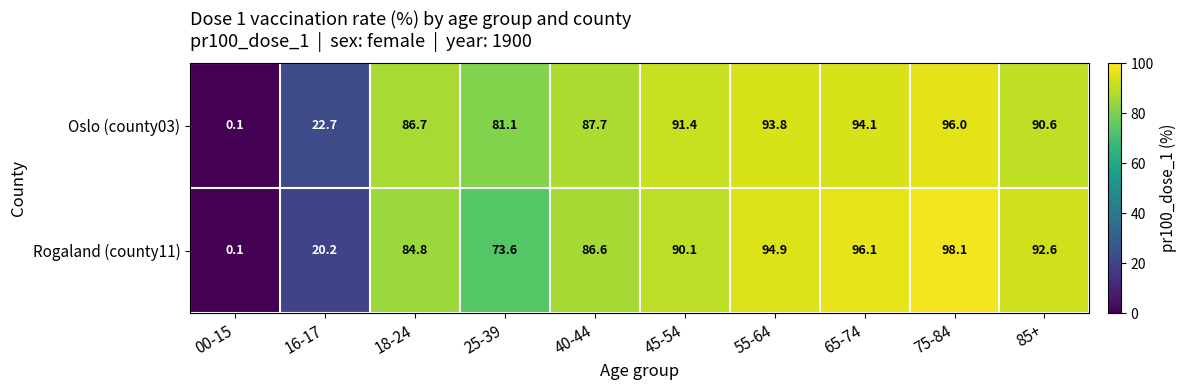

The value of Rogaland (county11) at 55-64 is 94.9. True or false?

True